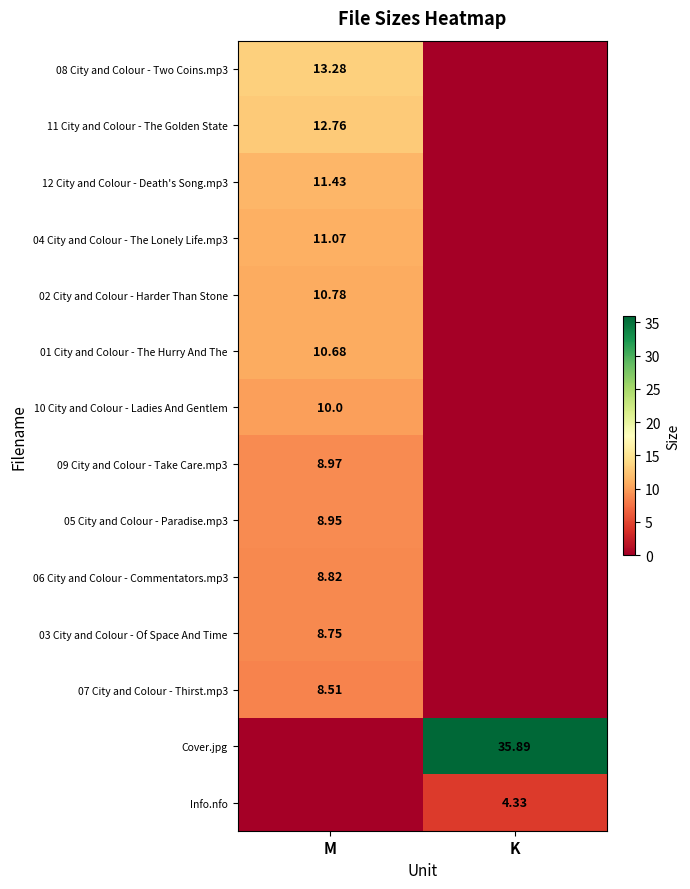

What is the highest value of the Info.nfo series?

4.3